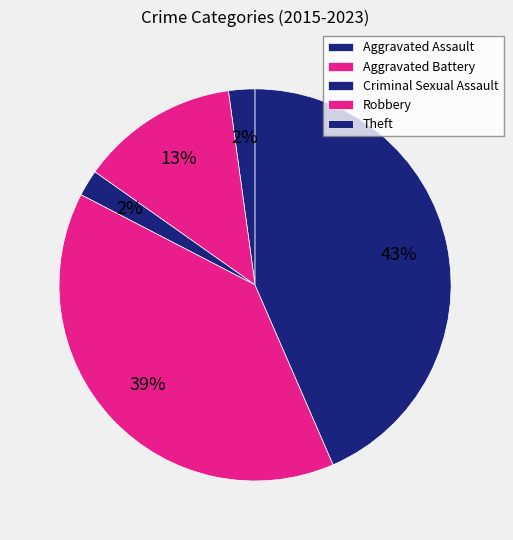

Is there any slice that represents more than half of the pie?

No